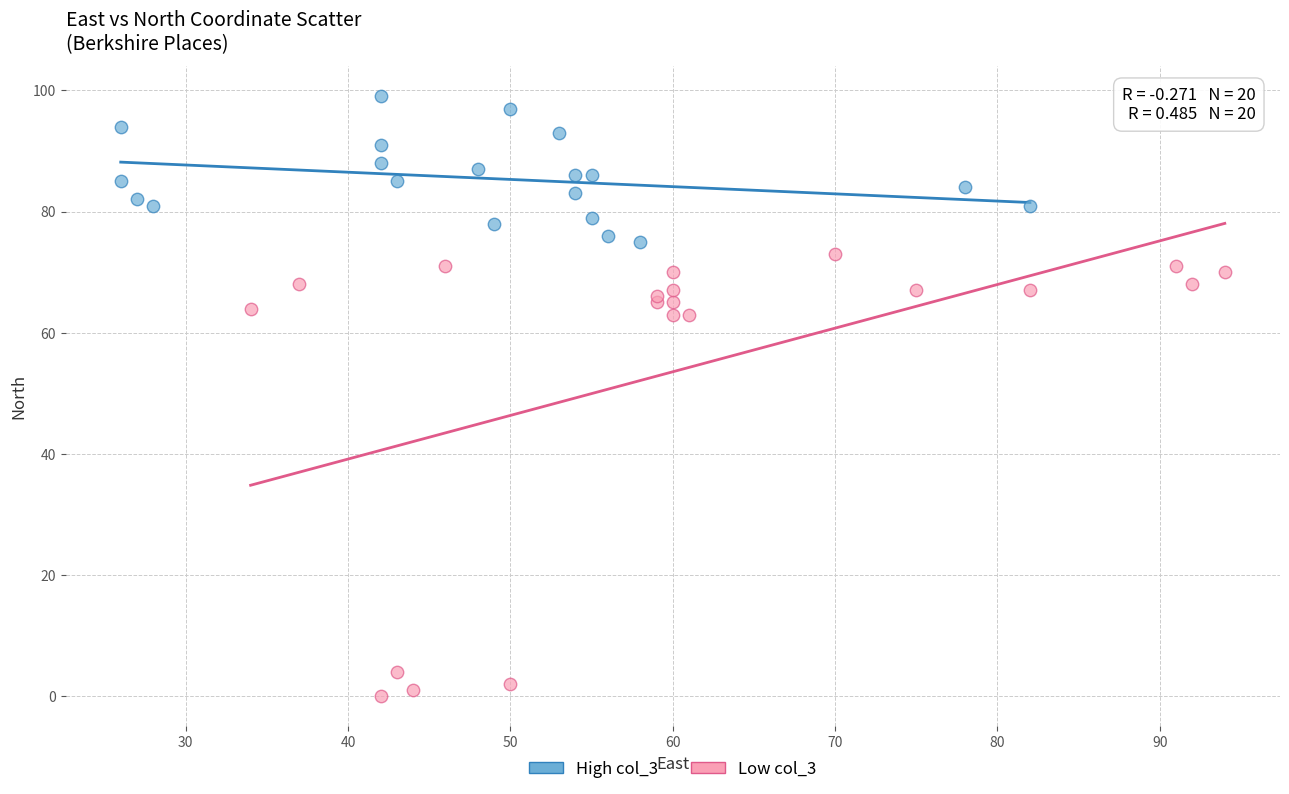

What are all the series names shown in the legend?

High col_3, Low col_3